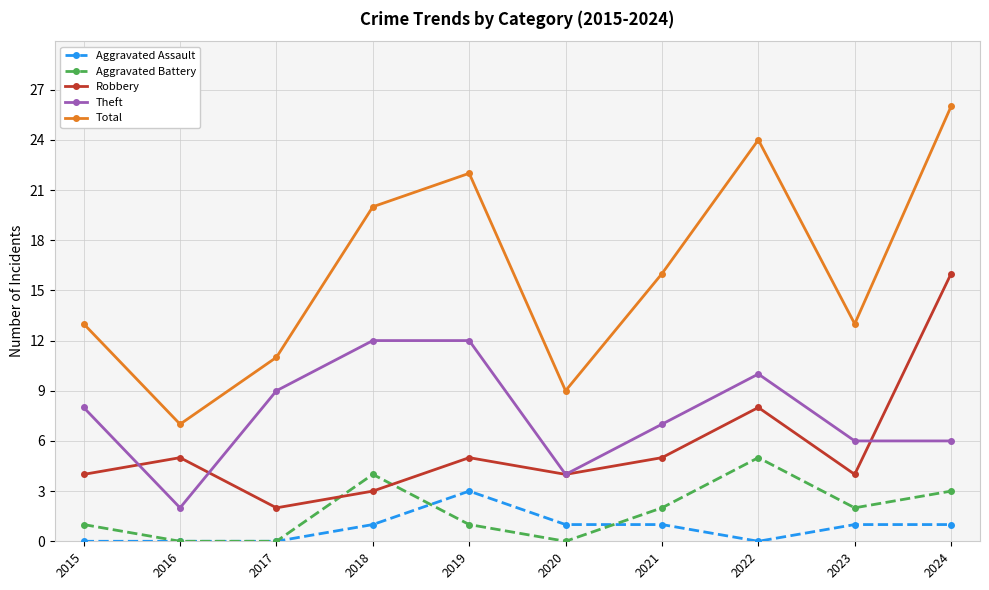

Between which two adjacent categories do Theft and Robbery first intersect?

2015 and 2016